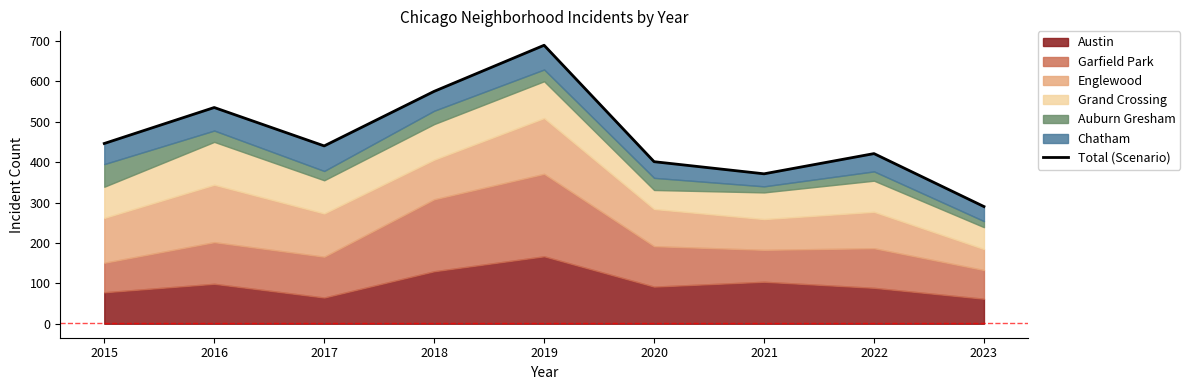

Which has a higher value, 2016 or 2019?

2019